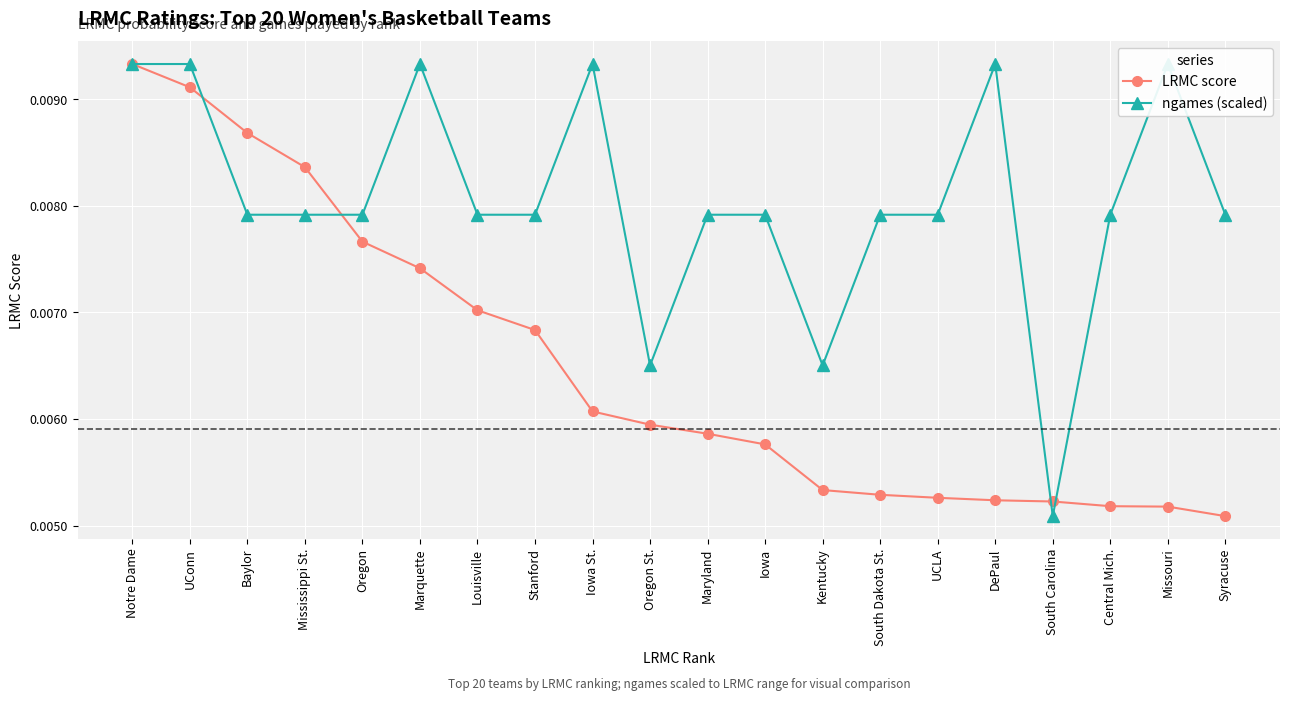

What position from the left is Baylor?

3